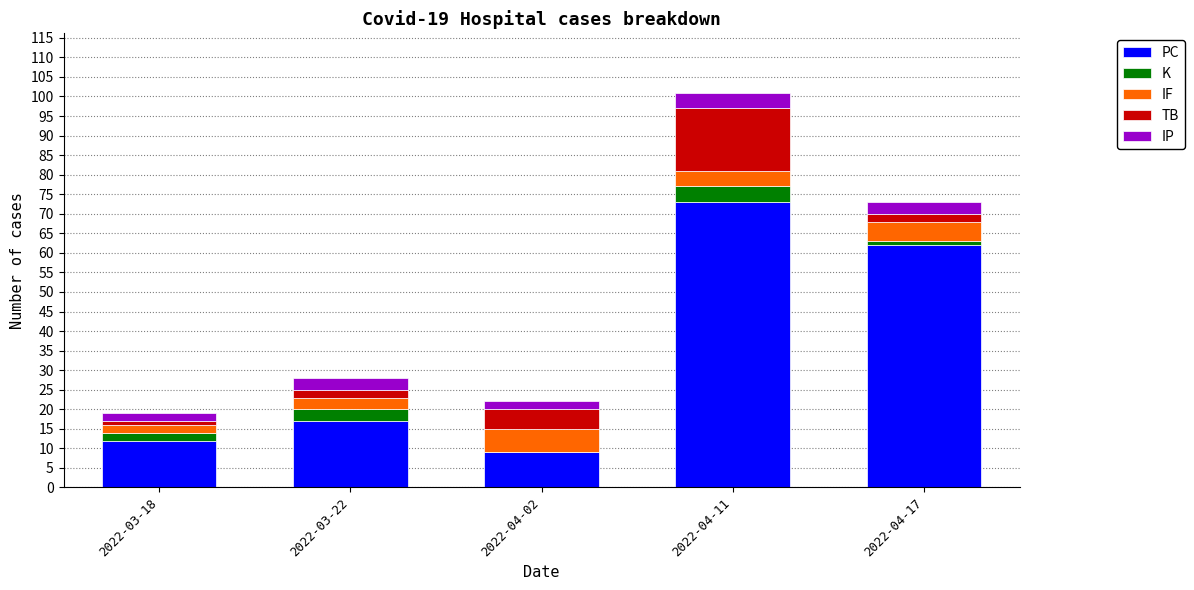

How many series are shown in this chart?

5